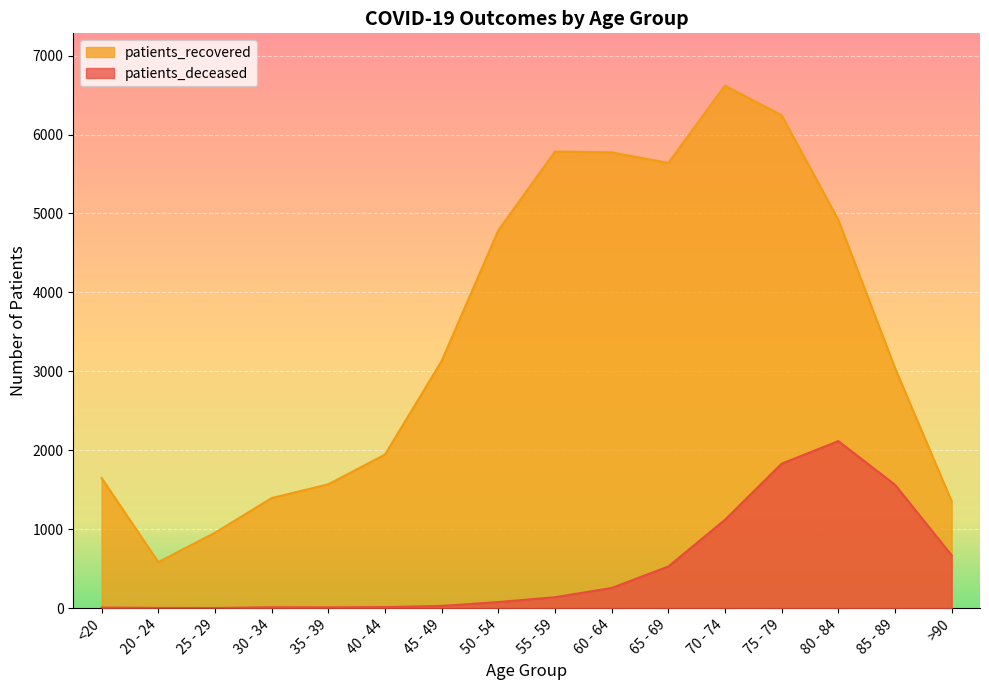

At which label does patients_recovered reach its minimum?

20 - 24